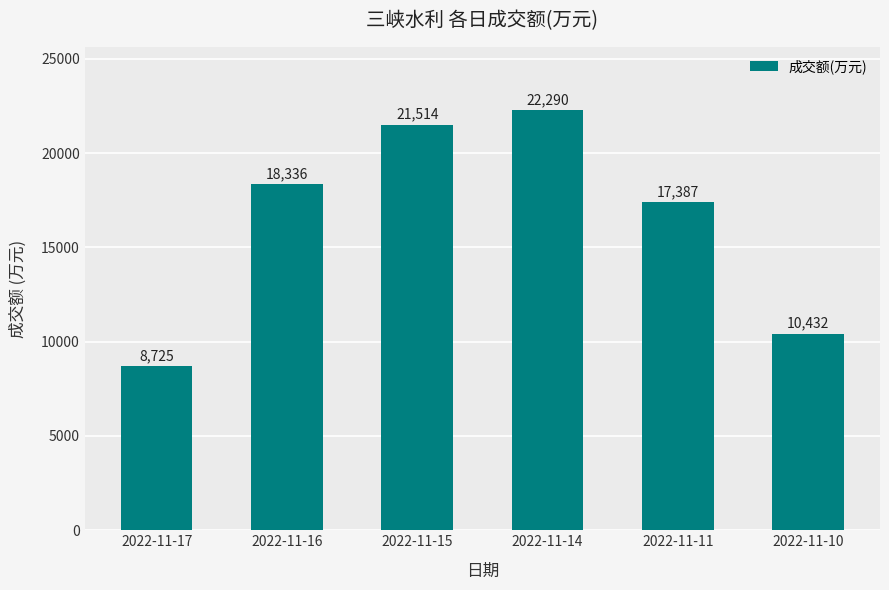

The value at 2022-11-17 is 8725. True or false?

True